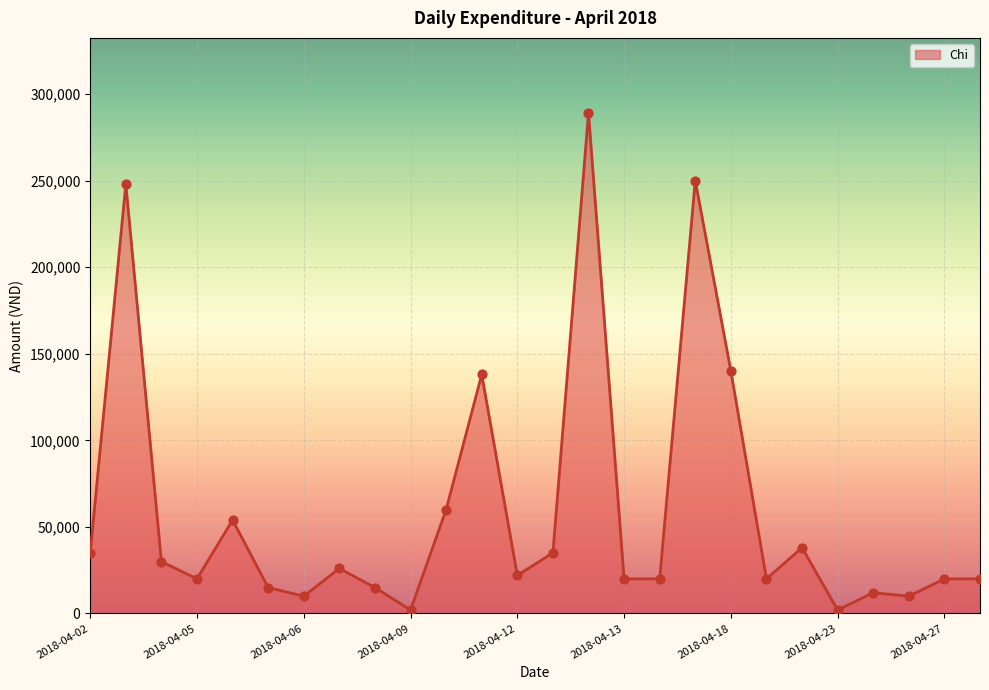

What is the maximum value shown in the chart?

289000